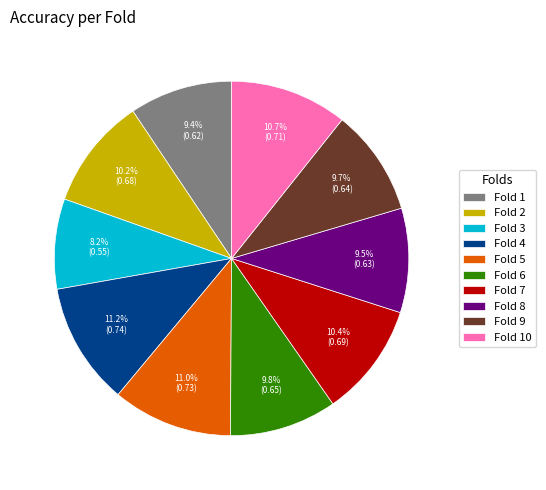

How many segments does this pie chart have?

10